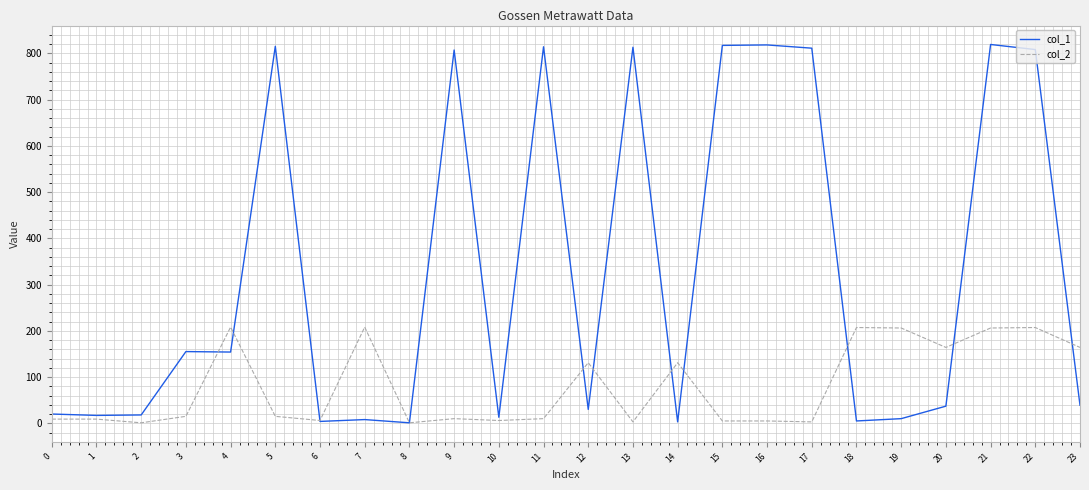

Does the chart have visible grid lines?

Yes